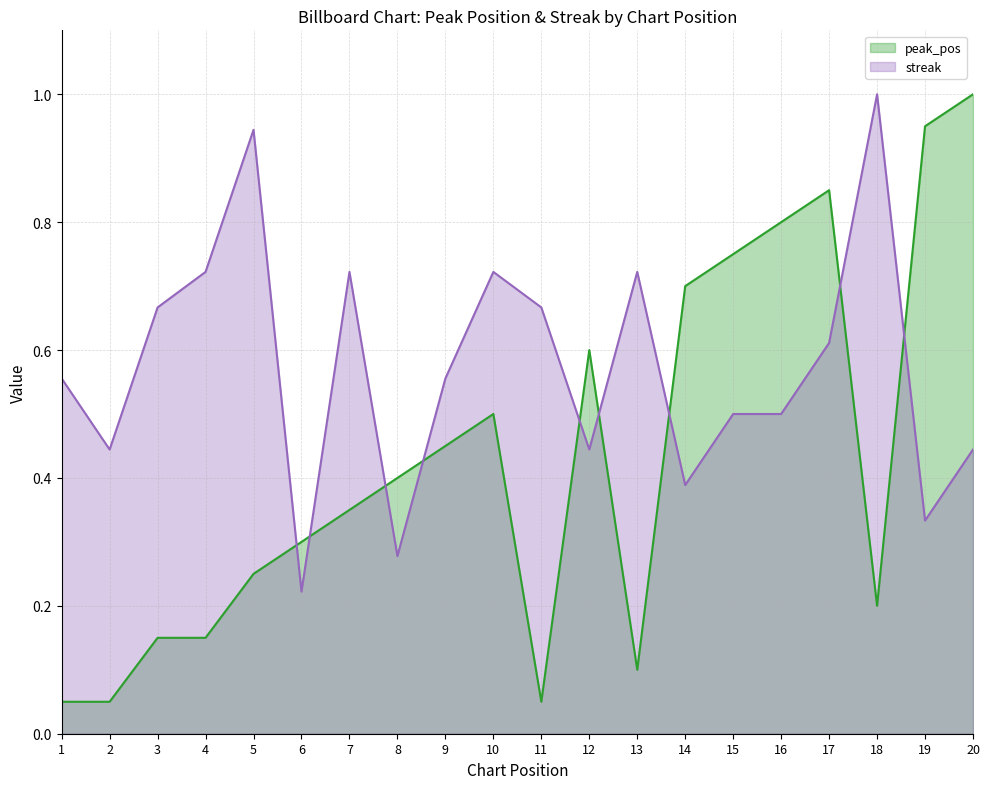

What value does the streak series have at 6?

0.2